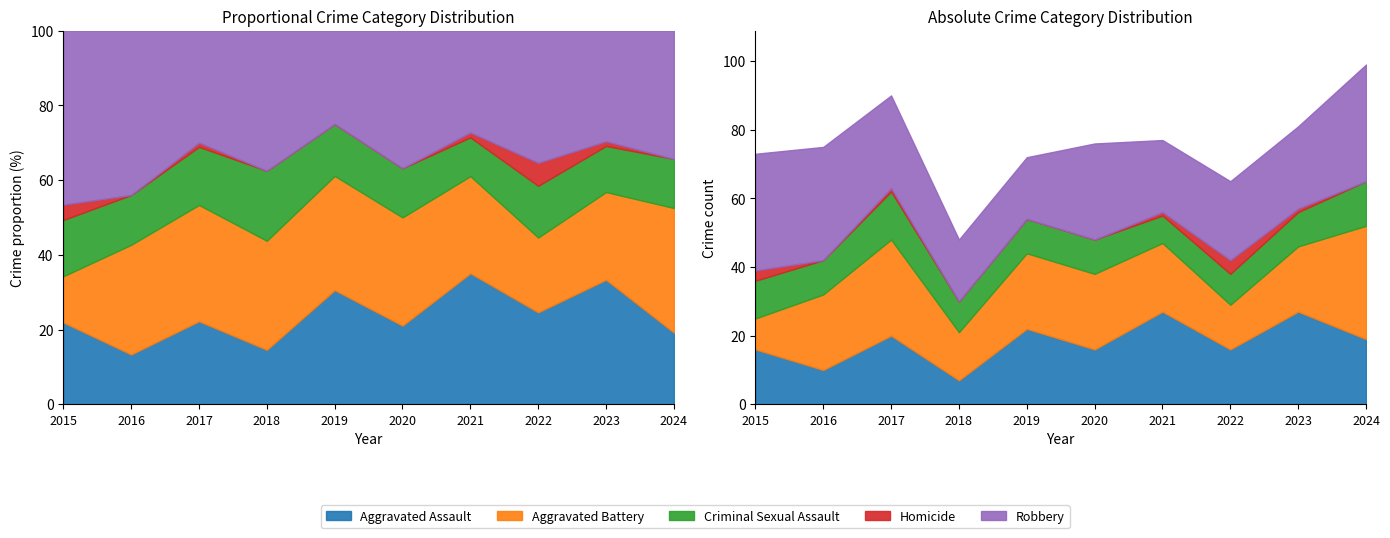

How many interior local valleys does the Aggravated Assault series have?

4